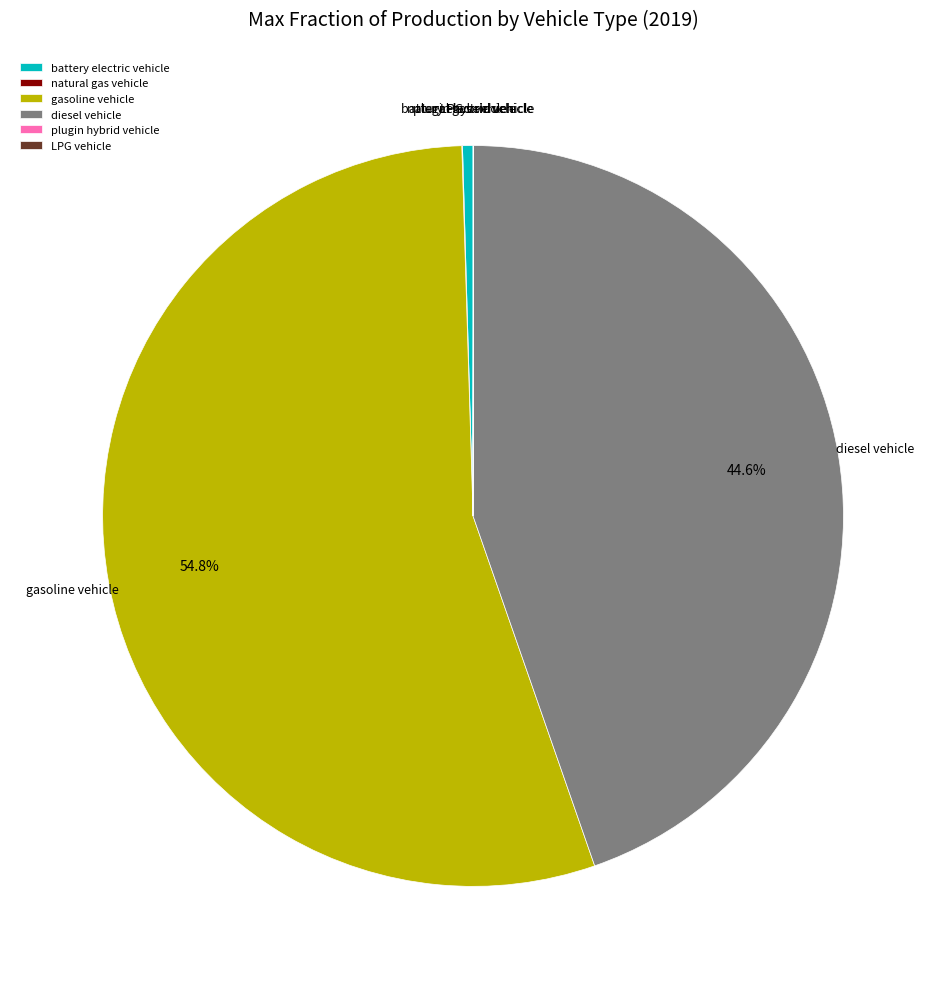

Which slice represents more than half of the pie?

gasoline vehicle